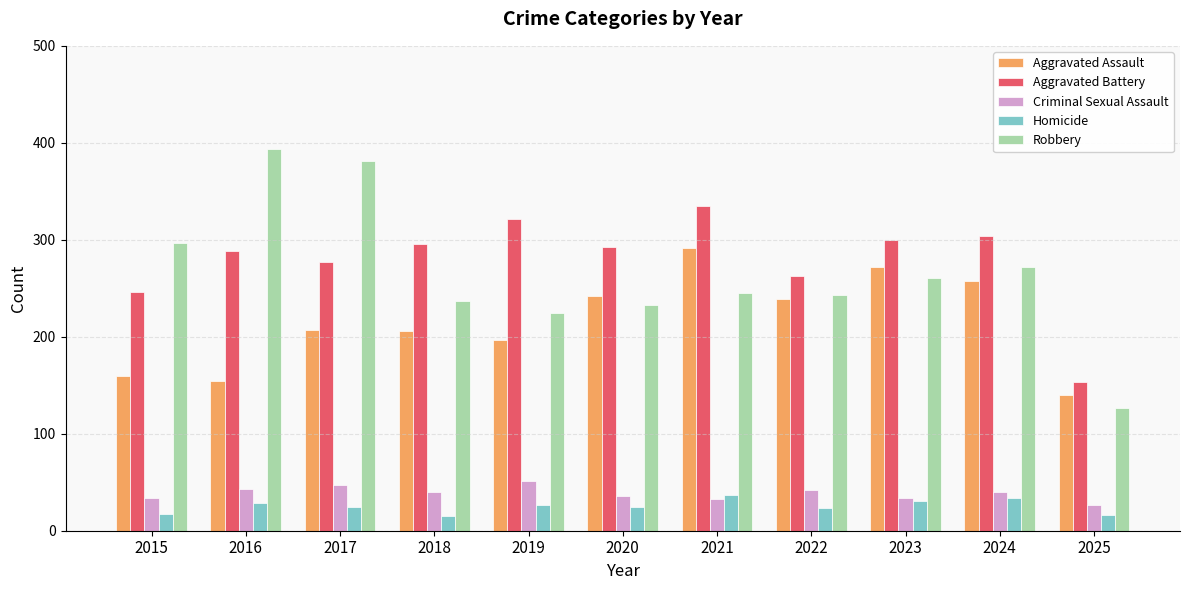

What is the average value of the Aggravated Battery series?

280